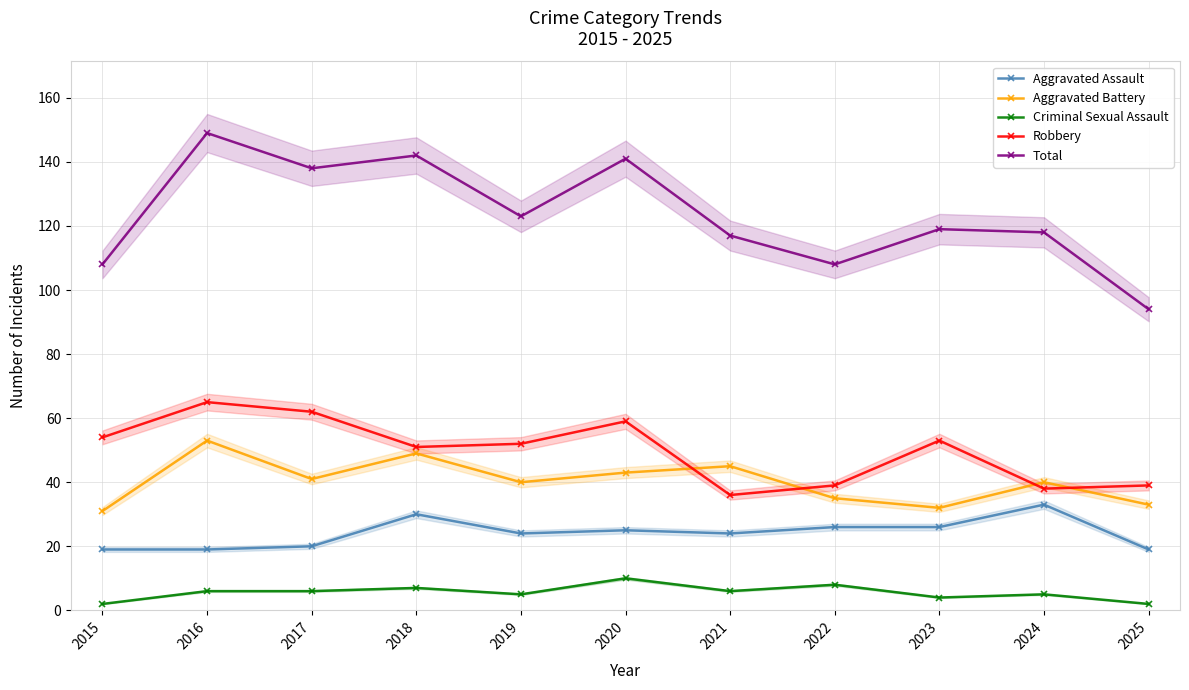

True or false: Total and Aggravated Battery intersect in this chart.

False